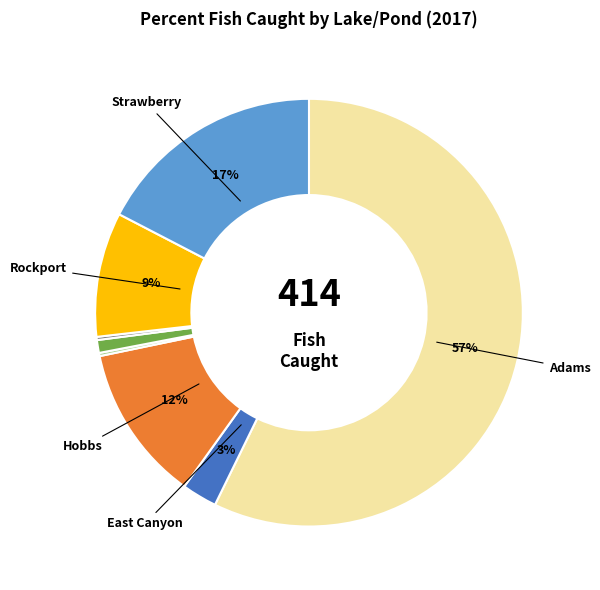

Is there any slice that represents more than half of the pie?

Yes